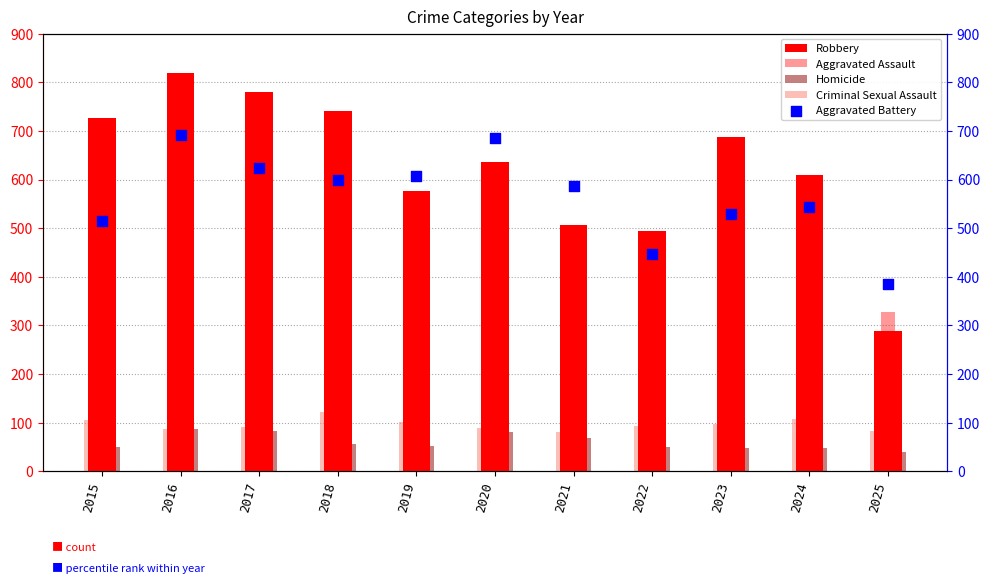

What are all the series names shown in the legend?

Robbery, Aggravated Assault, Homicide, Criminal Sexual Assault, Aggravated Battery